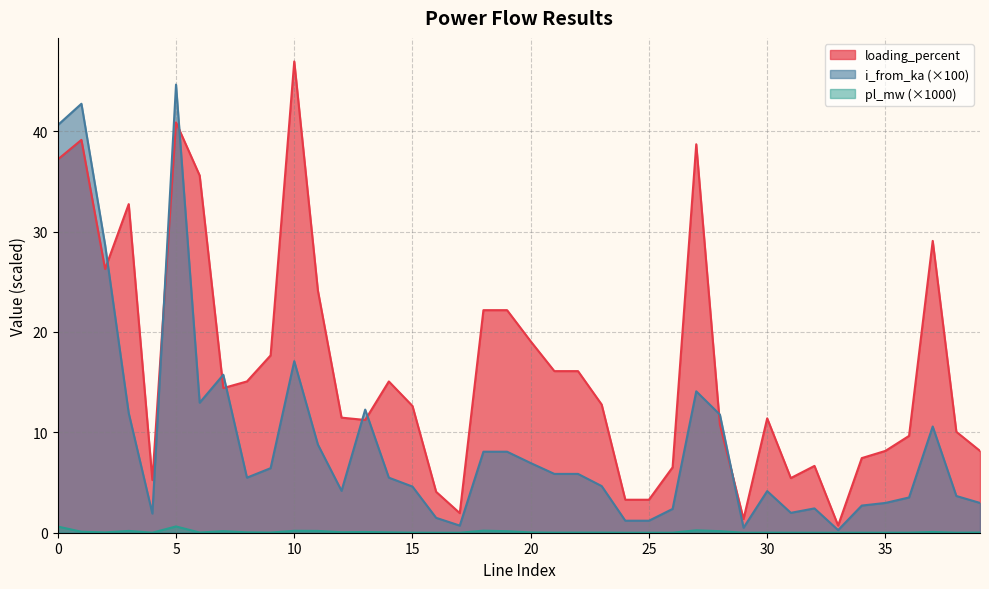

Reading left to right, list all the values displayed in this chart.

pl_mw: 0=0.6	1=0.1	2=0.0	3=0.2	4=0.0	5=0.6	6=0.0	7=0.2	8=0.0	9=0.0	10=0.2	11=0.2	12=0.0	13=0.1	14=0.0	15=0.0	16=0.0	17=0.0	18=0.2	19=0.1	20=0.0	21=0.0	22=0.0	23=0.0	24=0.0	25=0.0	26=0.0	27=0.2	28=0.2	29=0.0	30=0.0	31=0.0	32=0.0	33=0.0	34=0.0	35=0.0	36=0.0	37=0.1	38=0.0	39=0.0
i_from_ka: 0=40.6	1=42.7	2=28.7	3=11.9	4=1.9	5=44.6	6=13.0	7=15.7	8=5.5	9=6.4	10=17.1	11=8.8	12=4.2	13=12.3	14=5.5	15=4.6	16=1.5	17=0.7	18=8.1	19=8.1	20=6.9	21=5.9	22=5.9	23=4.6	24=1.2	25=1.2	26=2.4	27=14.1	28=11.8	29=0.5	30=4.1	31=2.0	32=2.4	33=0.3	34=2.7	35=3.0	36=3.5	37=10.6	38=3.7	39=3.0
loading_percent: 0=37.2	1=39.1	2=26.3	3=32.7	4=5.2	5=40.9	6=35.6	7=14.4	8=15.1	9=17.7	10=46.9	11=24.1	12=11.5	13=11.2	14=15.1	15=12.6	16=4.1	17=2.0	18=22.2	19=22.2	20=19.1	21=16.1	22=16.1	23=12.8	24=3.3	25=3.3	26=6.5	27=38.7	28=10.8	29=1.4	30=11.4	31=5.4	32=6.7	33=0.7	34=7.4	35=8.2	36=9.6	37=29.1	38=10.0	39=8.2